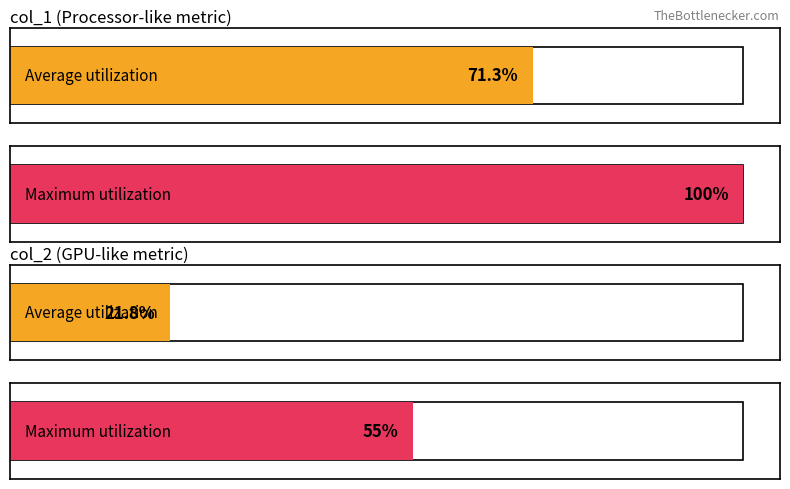

How many bars are there in total?

4